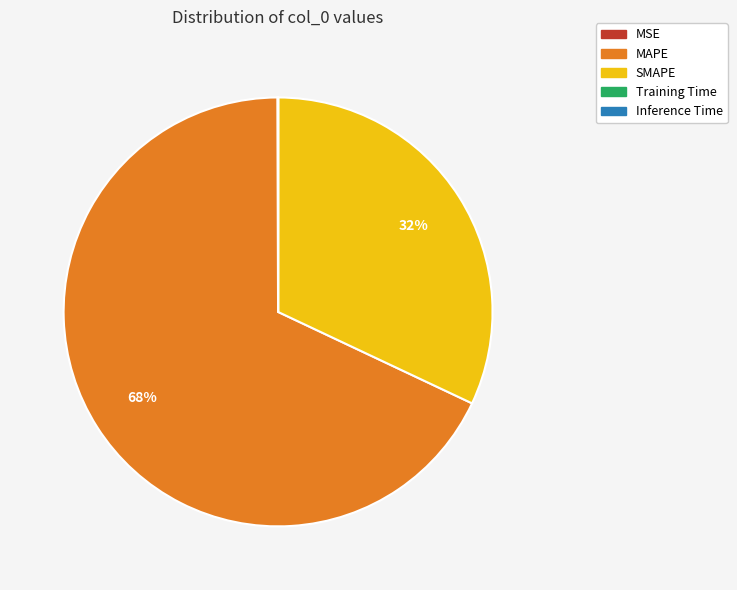

To the nearest percent, what is the average slice percentage?

20%